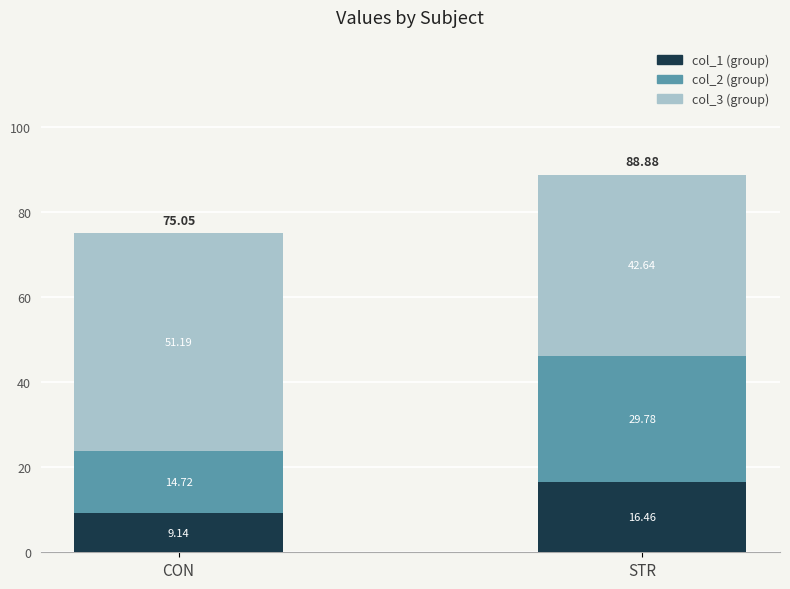

What is the total value across all series at STR?

88.9